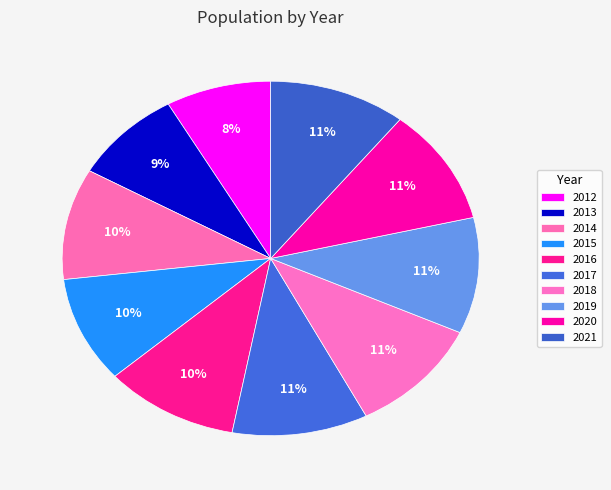

Is there any slice that represents more than half of the pie?

No